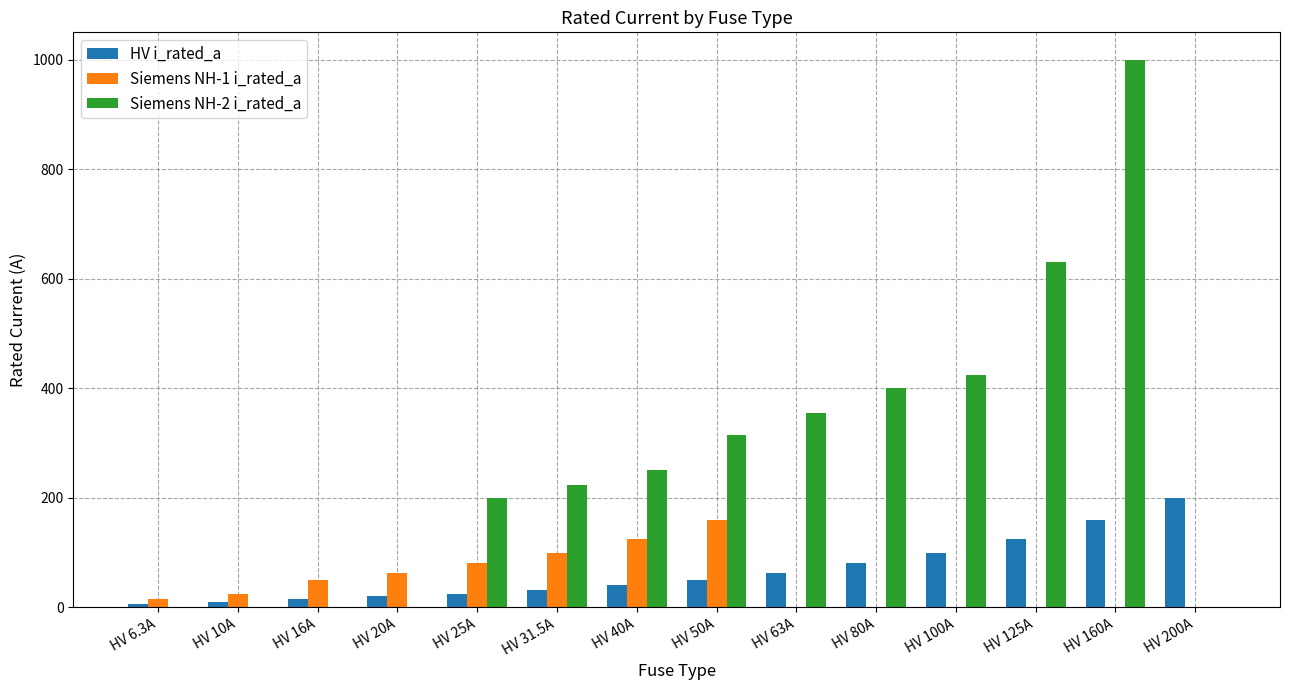

Is it true that Siemens NH-2 i_rated_a equals 425.0 at HV 100A?

True